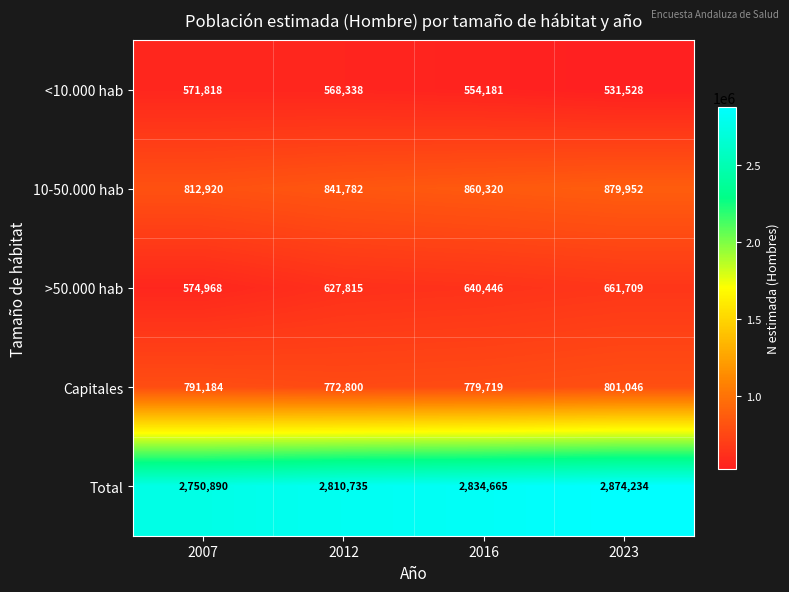

How many series are shown in this chart?

5